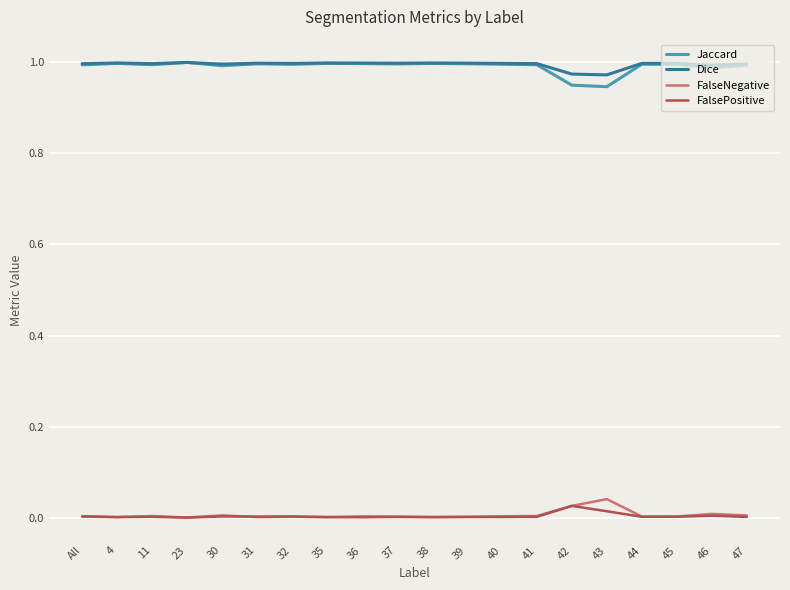

Is the value of Jaccard at 44 greater than the value of FalsePositive at 46?

Yes